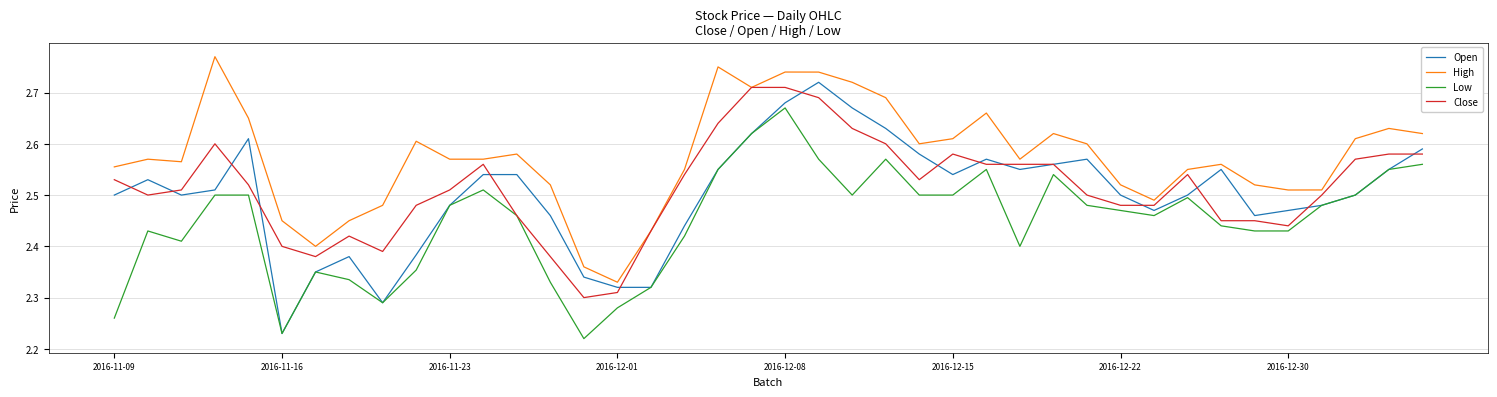

Which series has the widest spread of values?

Open